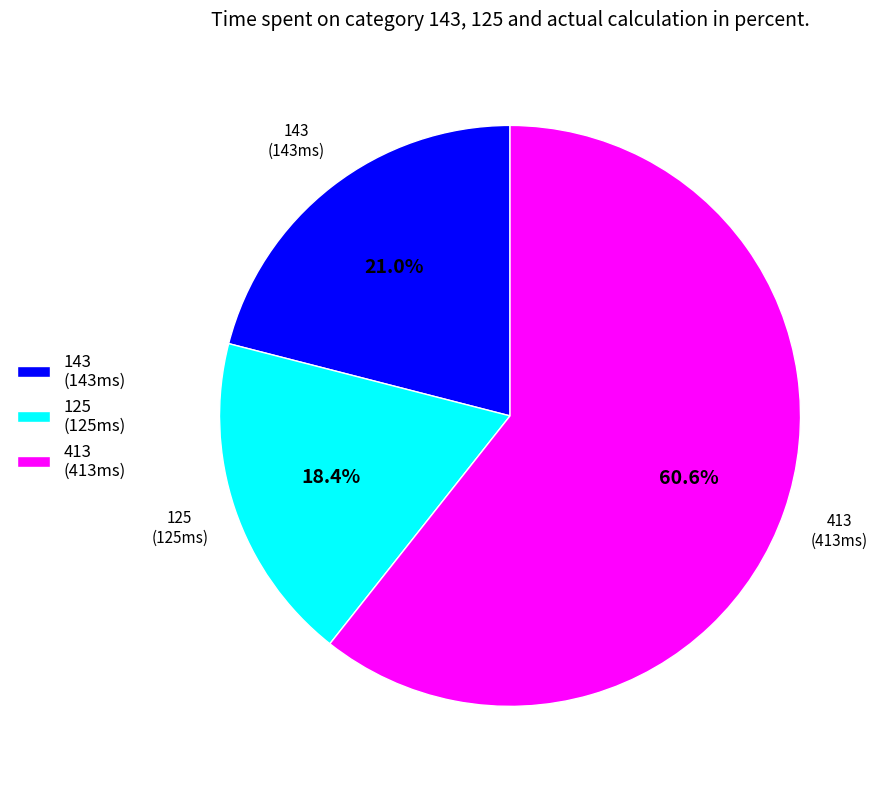

How many slices are in this pie chart?

3